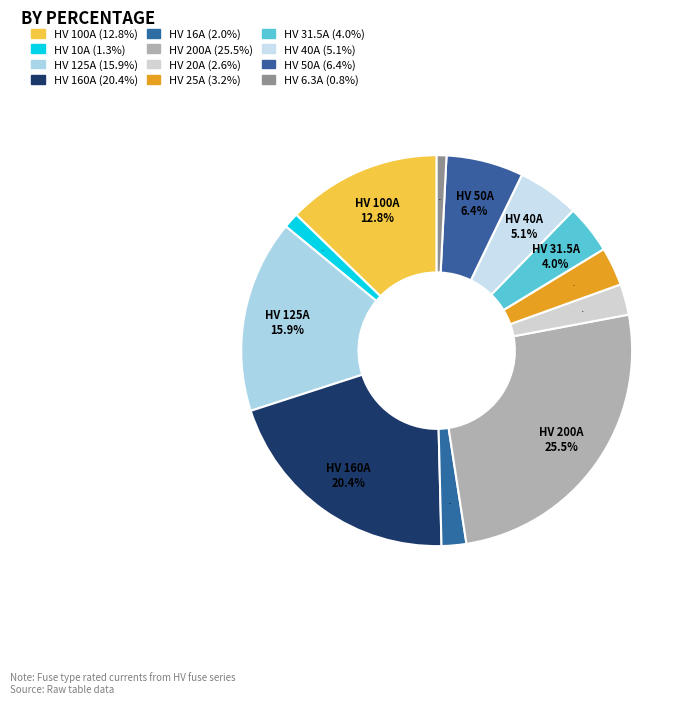

True or false: HV 40A accounts for 12% of the total.

False